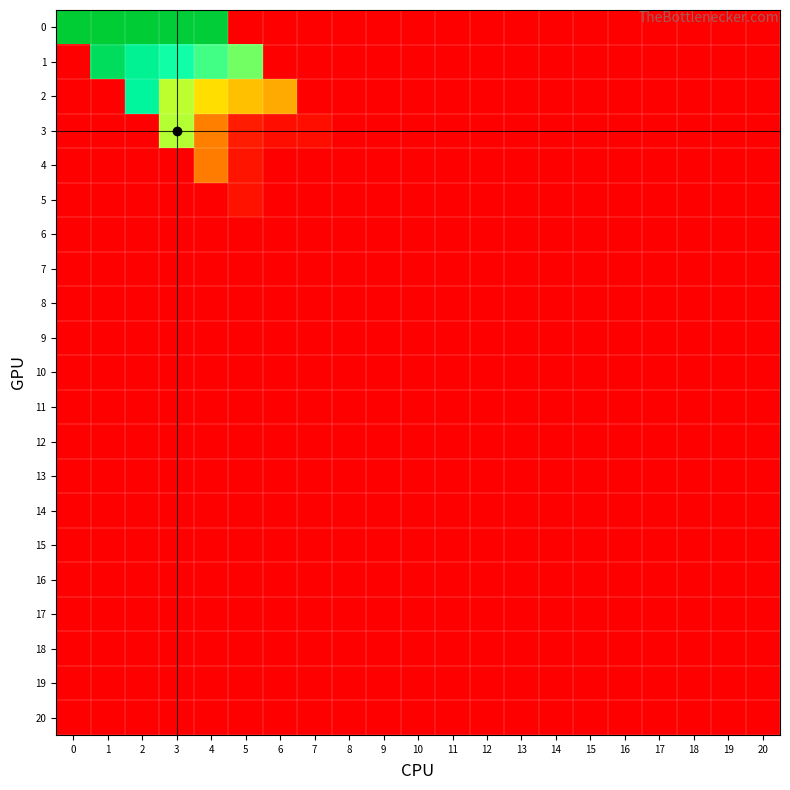

Reading left to right, list all the values displayed in this chart.

0: 0=5.4	1=5.4	2=5.4	3=5.4	4=5.4	5=0.0	6=0.0	7=0.0	8=0.0	9=0.0	10=0.0	11=0.0	12=0.0	13=0.0	14=0.0	15=0.0	16=0.0	17=0.0	18=0.0	19=0.0	20=0.0
1: 0=0.0	1=5.0	2=4.4	3=4.0	4=3.7	5=3.5	6=0.0	7=0.0	8=0.0	9=0.0	10=0.0	11=0.0	12=0.0	13=0.0	14=0.0	15=0.0	16=0.0	17=0.0	18=0.0	19=0.0	20=0.0
2: 0=0.0	1=0.0	2=4.3	3=3.1	4=2.4	5=2.0	6=1.8	7=0.0	8=0.0	9=0.0	10=0.0	11=0.0	12=0.0	13=0.0	14=0.0	15=0.0	16=0.0	17=0.0	18=0.0	19=0.0	20=0.0
3: 0=0.0	1=0.0	2=0.0	3=3.1	4=1.4	5=0.3	6=0.2	7=0.2	8=0.0	9=0.0	10=0.0	11=0.0	12=0.0	13=0.0	14=0.0	15=0.0	16=0.0	17=0.0	18=0.0	19=0.0	20=0.0
4: 0=0.0	1=0.0	2=0.0	3=0.0	4=1.3	5=0.2	6=0.0	7=0.0	8=0.0	9=0.0	10=0.0	11=0.0	12=0.0	13=0.0	14=0.0	15=0.0	16=0.0	17=0.0	18=0.0	19=0.0	20=0.0
5: 0=0.0	1=0.0	2=0.0	3=0.0	4=0.0	5=0.2	6=0.0	7=0.0	8=0.0	9=0.0	10=0.0	11=0.0	12=0.0	13=0.0	14=0.0	15=0.0	16=0.0	17=0.0	18=0.0	19=0.0	20=0.0
6: 0=0.0	1=0.0	2=0.0	3=0.0	4=0.0	5=0.0	6=0.0	7=0.0	8=0.0	9=0.0	10=0.0	11=0.0	12=0.0	13=0.0	14=0.0	15=0.0	16=0.0	17=0.0	18=0.0	19=0.0	20=0.0
7: 0=0.0	1=0.0	2=0.0	3=0.0	4=0.0	5=0.0	6=0.0	7=0.0	8=0.0	9=0.0	10=0.0	11=0.0	12=0.0	13=0.0	14=0.0	15=0.0	16=0.0	17=0.0	18=0.0	19=0.0	20=0.0
8: 0=0.0	1=0.0	2=0.0	3=0.0	4=0.0	5=0.0	6=0.0	7=0.0	8=0.0	9=0.0	10=0.0	11=0.0	12=0.0	13=0.0	14=0.0	15=0.0	16=0.0	17=0.0	18=0.0	19=0.0	20=0.0
9: 0=0.0	1=0.0	2=0.0	3=0.0	4=0.0	5=0.0	6=0.0	7=0.0	8=0.0	9=0.0	10=0.0	11=0.0	12=0.0	13=0.0	14=0.0	15=0.0	16=0.0	17=0.0	18=0.0	19=0.0	20=0.0
10: 0=0.0	1=0.0	2=0.0	3=0.0	4=0.0	5=0.0	6=0.0	7=0.0	8=0.0	9=0.0	10=0.0	11=0.0	12=0.0	13=0.0	14=0.0	15=0.0	16=0.0	17=0.0	18=0.0	19=0.0	20=0.0
11: 0=0.0	1=0.0	2=0.0	3=0.0	4=0.0	5=0.0	6=0.0	7=0.0	8=0.0	9=0.0	10=0.0	11=0.0	12=0.0	13=0.0	14=0.0	15=0.0	16=0.0	17=0.0	18=0.0	19=0.0	20=0.0
12: 0=0.0	1=0.0	2=0.0	3=0.0	4=0.0	5=0.0	6=0.0	7=0.0	8=0.0	9=0.0	10=0.0	11=0.0	12=0.0	13=0.0	14=0.0	15=0.0	16=0.0	17=0.0	18=0.0	19=0.0	20=0.0
13: 0=0.0	1=0.0	2=0.0	3=0.0	4=0.0	5=0.0	6=0.0	7=0.0	8=0.0	9=0.0	10=0.0	11=0.0	12=0.0	13=0.0	14=0.0	15=0.0	16=0.0	17=0.0	18=0.0	19=0.0	20=0.0
14: 0=0.0	1=0.0	2=0.0	3=0.0	4=0.0	5=0.0	6=0.0	7=0.0	8=0.0	9=0.0	10=0.0	11=0.0	12=0.0	13=0.0	14=0.0	15=0.0	16=0.0	17=0.0	18=0.0	19=0.0	20=0.0
15: 0=0.0	1=0.0	2=0.0	3=0.0	4=0.0	5=0.0	6=0.0	7=0.0	8=0.0	9=0.0	10=0.0	11=0.0	12=0.0	13=0.0	14=0.0	15=0.0	16=0.0	17=0.0	18=0.0	19=0.0	20=0.0
16: 0=0.0	1=0.0	2=0.0	3=0.0	4=0.0	5=0.0	6=0.0	7=0.0	8=0.0	9=0.0	10=0.0	11=0.0	12=0.0	13=0.0	14=0.0	15=0.0	16=0.0	17=0.0	18=0.0	19=0.0	20=0.0
17: 0=0.0	1=0.0	2=0.0	3=0.0	4=0.0	5=0.0	6=0.0	7=0.0	8=0.0	9=0.0	10=0.0	11=0.0	12=0.0	13=0.0	14=0.0	15=0.0	16=0.0	17=0.0	18=0.0	19=0.0	20=0.0
18: 0=0.0	1=0.0	2=0.0	3=0.0	4=0.0	5=0.0	6=0.0	7=0.0	8=0.0	9=0.0	10=0.0	11=0.0	12=0.0	13=0.0	14=0.0	15=0.0	16=0.0	17=0.0	18=0.0	19=0.0	20=0.0
19: 0=0.0	1=0.0	2=0.0	3=0.0	4=0.0	5=0.0	6=0.0	7=0.0	8=0.0	9=0.0	10=0.0	11=0.0	12=0.0	13=0.0	14=0.0	15=0.0	16=0.0	17=0.0	18=0.0	19=0.0	20=0.0
20: 0=0.0	1=0.0	2=0.0	3=0.0	4=0.0	5=0.0	6=0.0	7=0.0	8=0.0	9=0.0	10=0.0	11=0.0	12=0.0	13=0.0	14=0.0	15=0.0	16=0.0	17=0.0	18=0.0	19=0.0	20=0.0